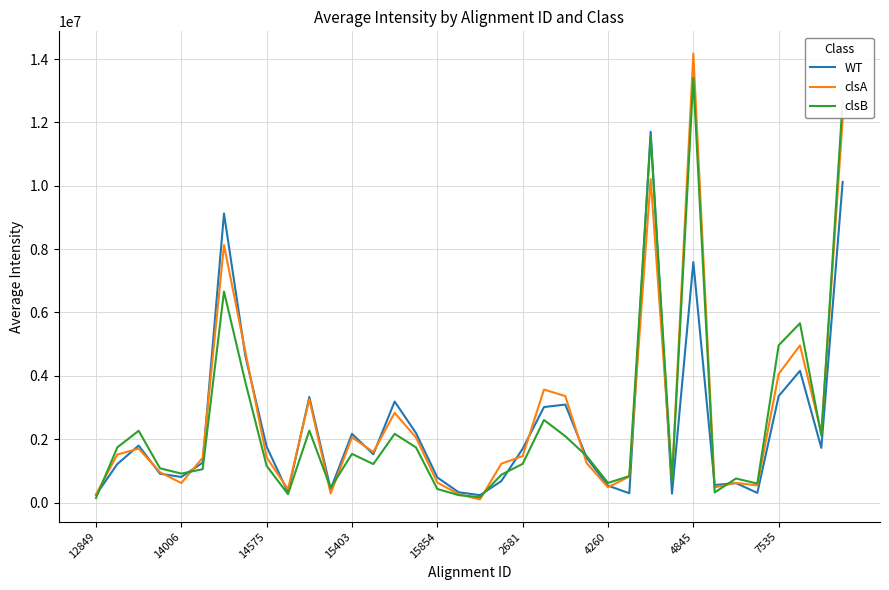

Rank the series by their maximum value, from lowest to highest.

WT, clsB, clsA